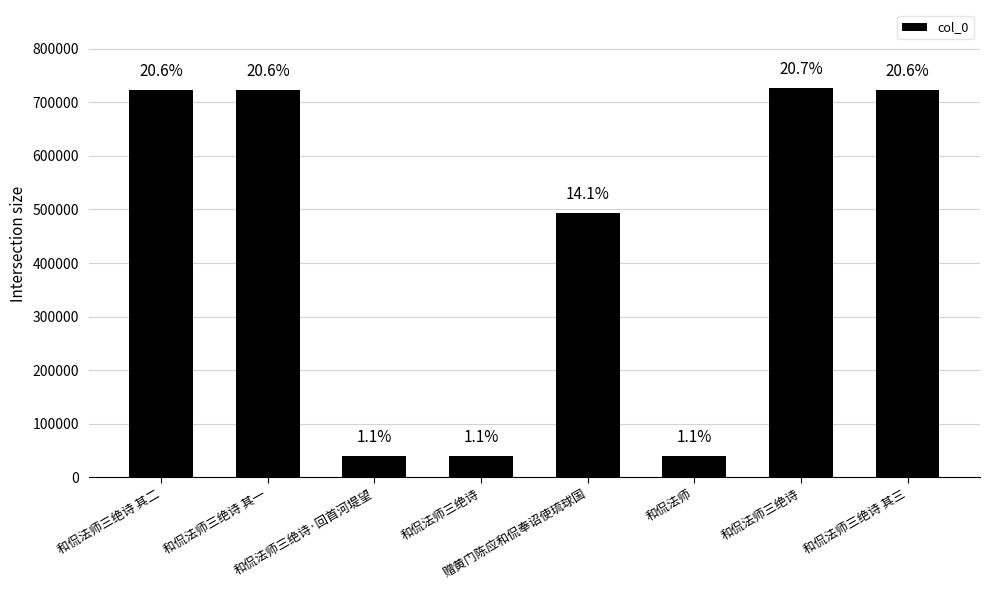

List the labels in order of value, smallest first.

和侃法师, 和侃法师三绝诗, 和侃法师三绝诗·回首河堤望, 赠黄门陈应和侃奉诏使琉球国, 和侃法师三绝诗 其一, 和侃法师三绝诗 其二, 和侃法师三绝诗 其三, 和侃法师三绝诗